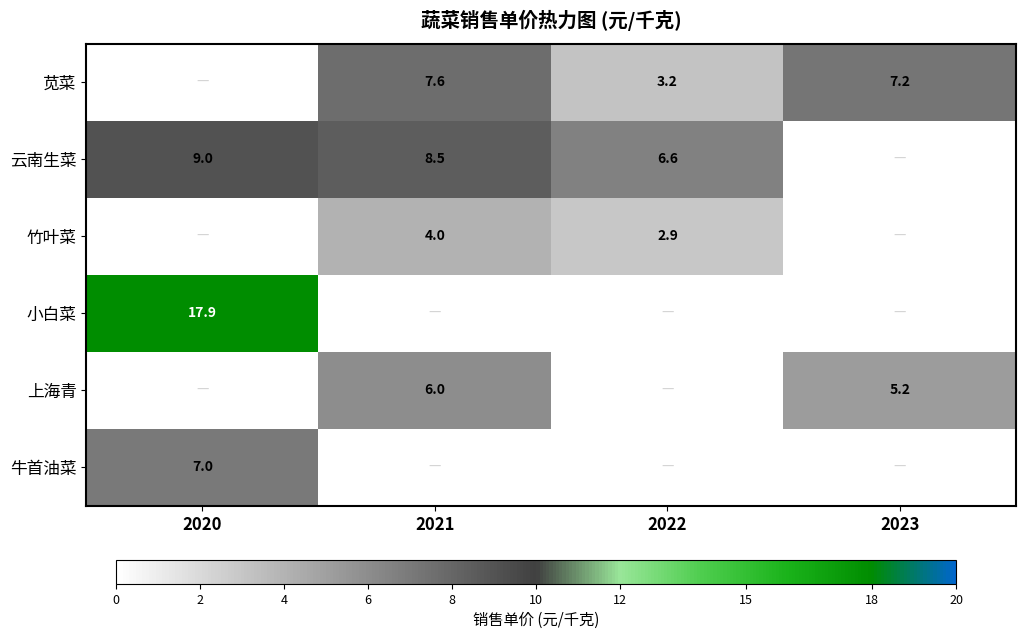

What is the total value across all series at 2021?

26.1